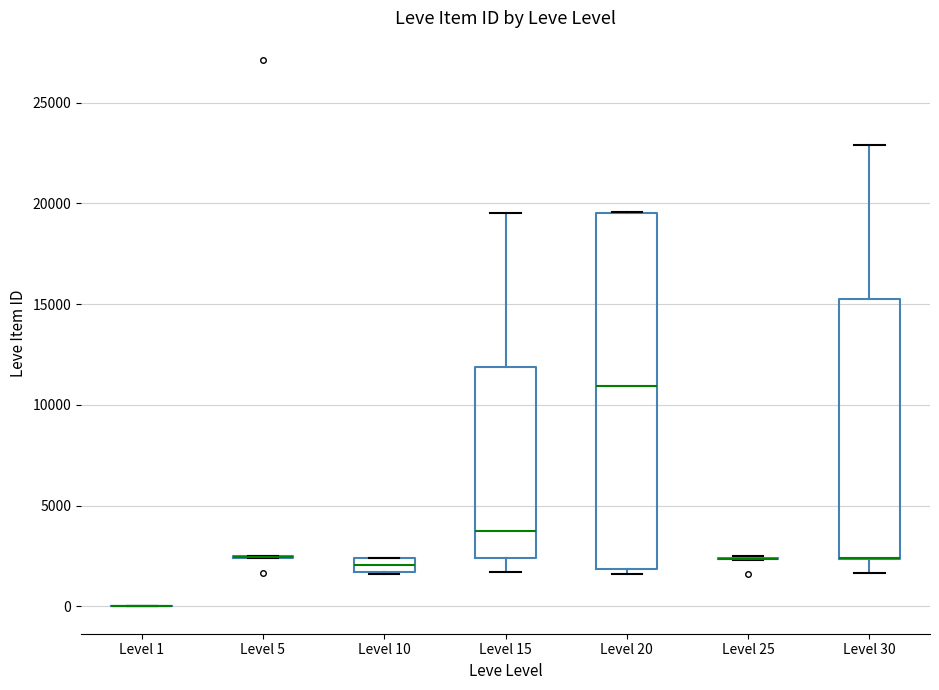

Where does the lower whisker of the box for Level 15 end on the y-axis? The values are not printed on the chart, so give them approximately, as read against the axis.

1500